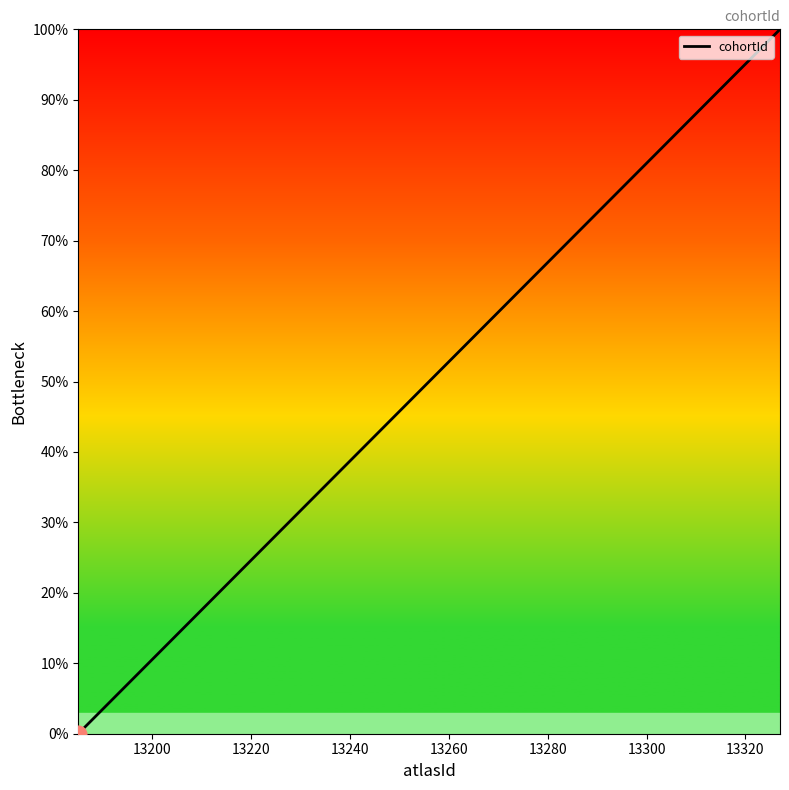

What is the maximum value shown in the chart?

100.0